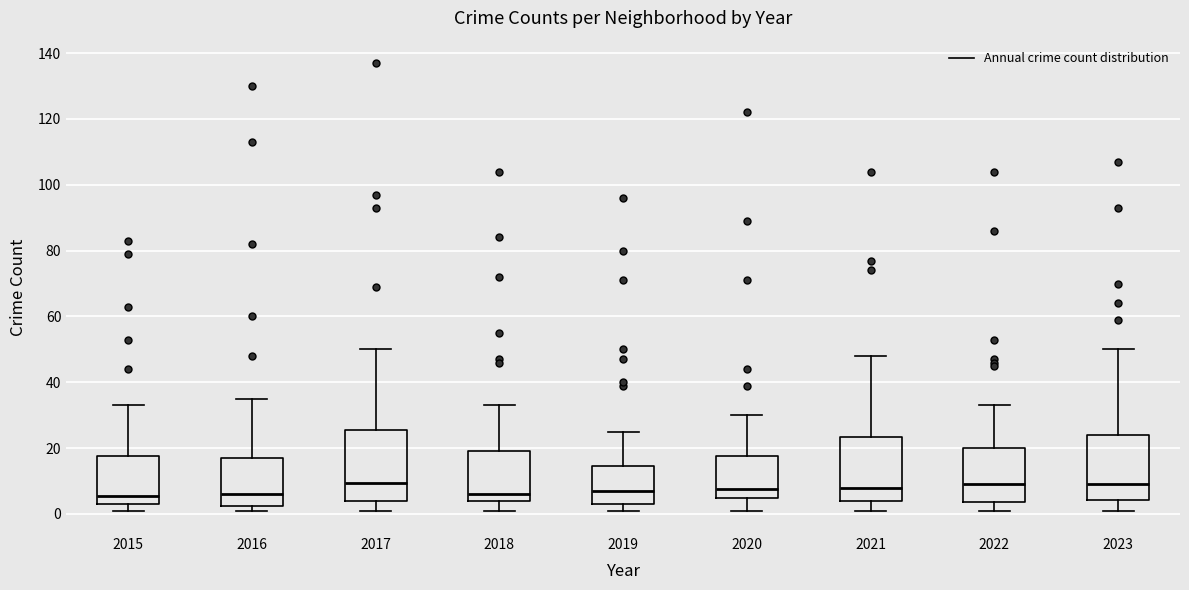

Reading left to right, read every box against the y-axis: the position of its median line, the range the box covers, and the ends of its whiskers. The values are not printed on the chart, so give them approximately, as read against the axis.

2015: median 6, box 4 to 18, whiskers 2 to 34
2016: median 6, box 2 to 18, whiskers 2 (just below the box's lower edge) to 36
2017: median 10, box 4 to 26, whiskers 2 to 50
2018: median 6, box 4 to 20, whiskers 2 to 34
2019: median 8, box 4 to 14, whiskers 2 to 26
2020: median 8, box 4 to 18, whiskers 2 to 30
2021: median 8, box 4 to 24, whiskers 2 to 48
2022: median 10, box 4 to 20, whiskers 2 to 34
2023: median 10, box 4 to 24, whiskers 2 to 50